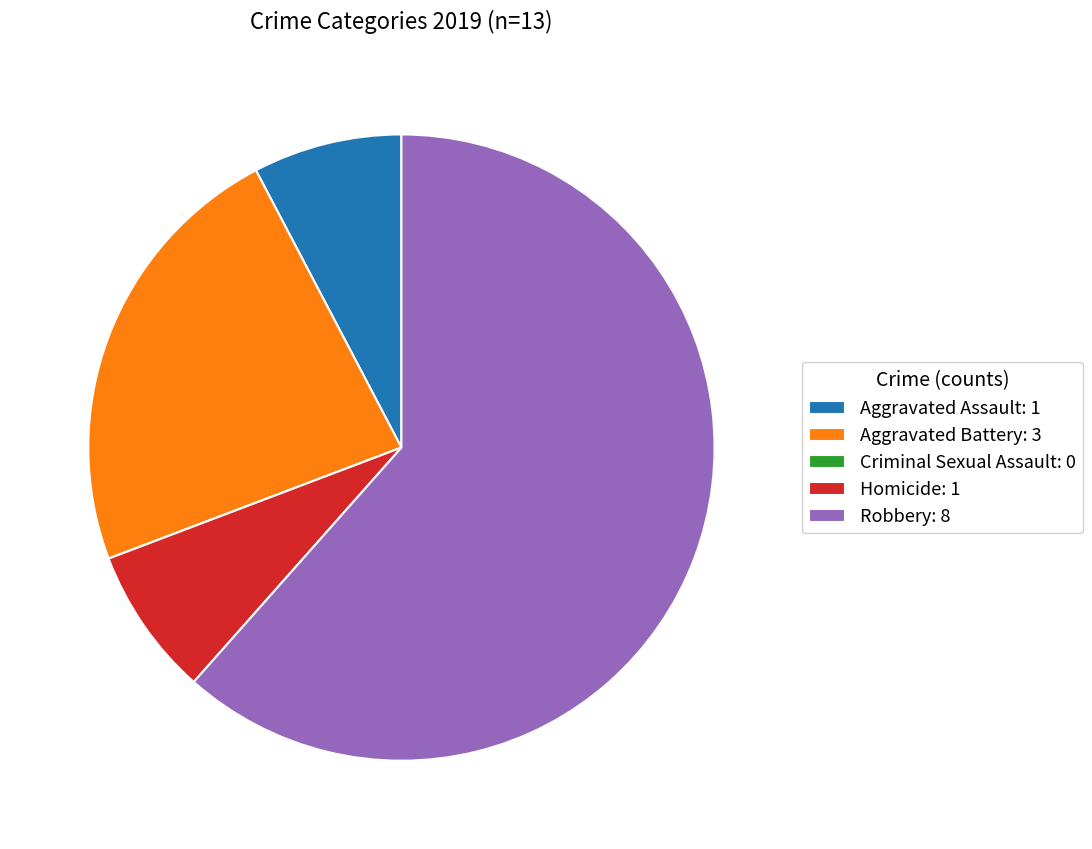

The Homicide slice represents 1% of the pie. True or false?

False